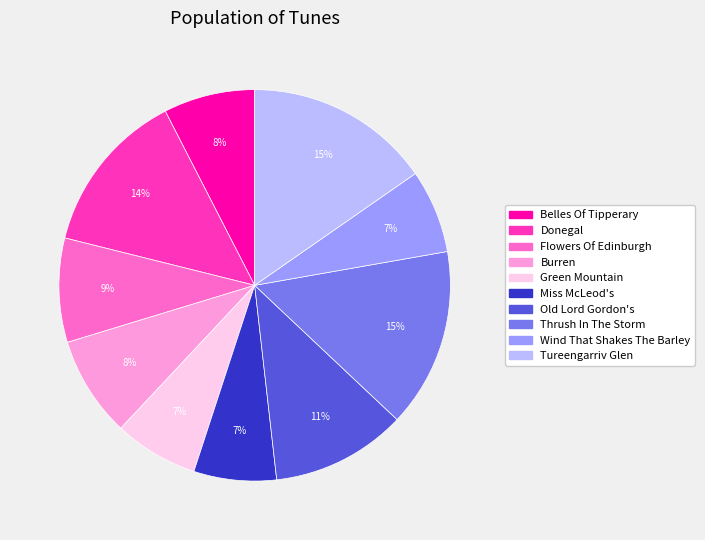

Combined, do Belles Of Tipperary and Green Mountain account for over 50%?

No